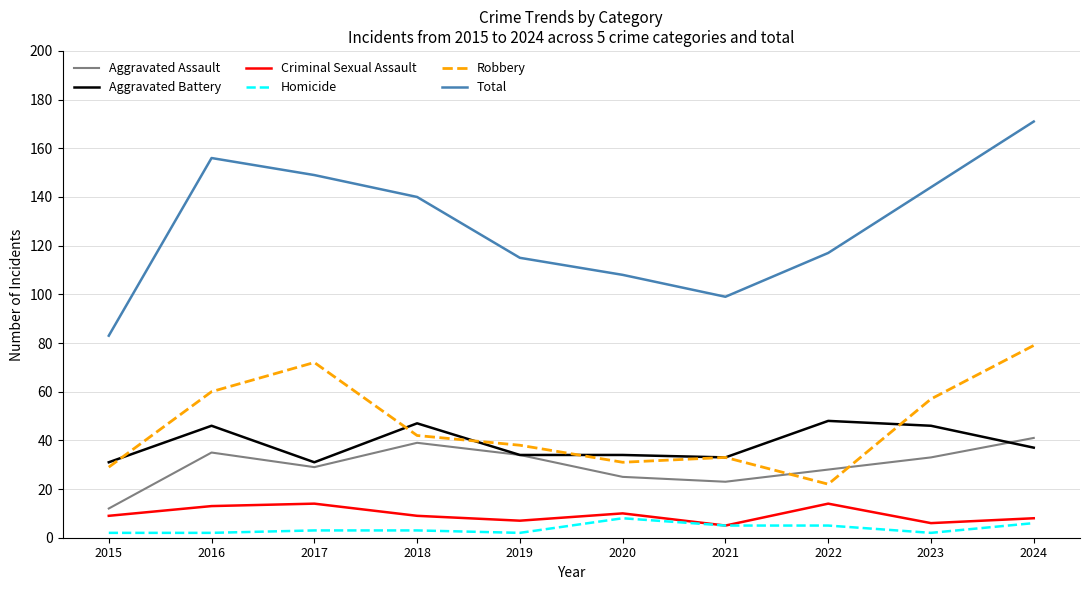

At which label is Aggravated Battery closest to 39?

2024